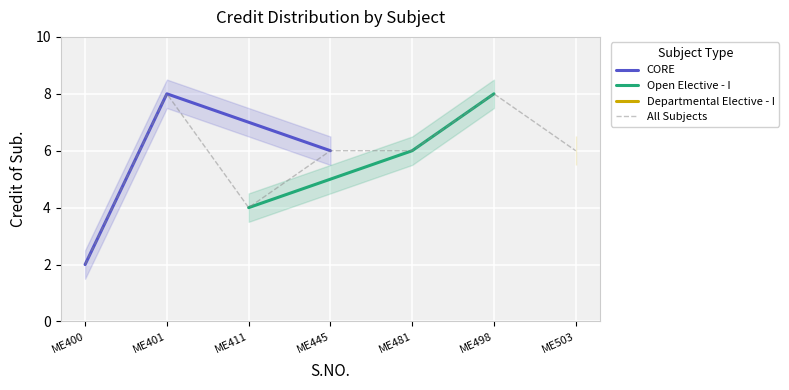

What is the maximum value for All Subjects?

8